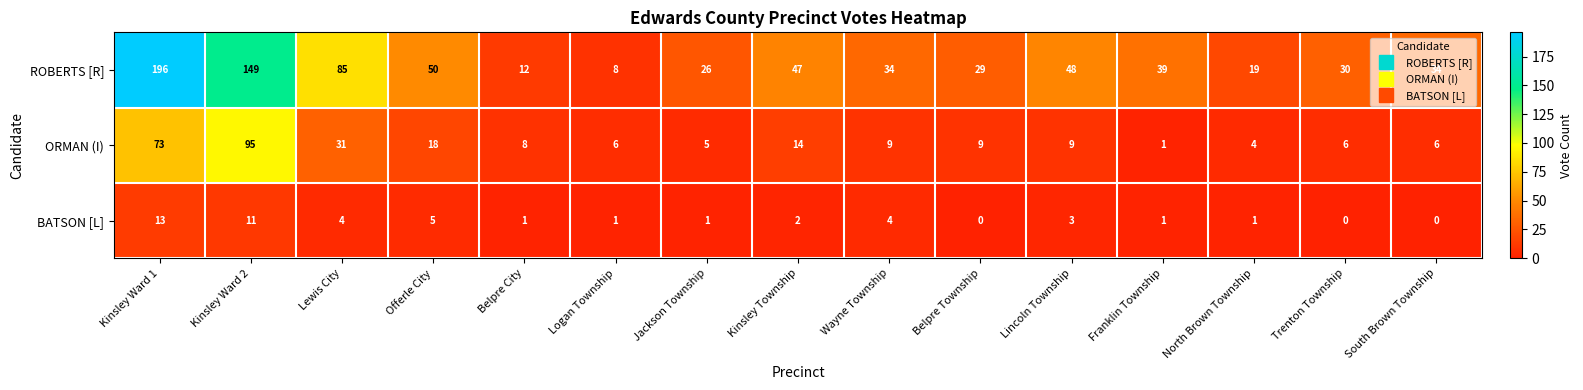

Rank the series by their maximum value, from lowest to highest.

BATSON [L], ORMAN (I), ROBERTS [R]